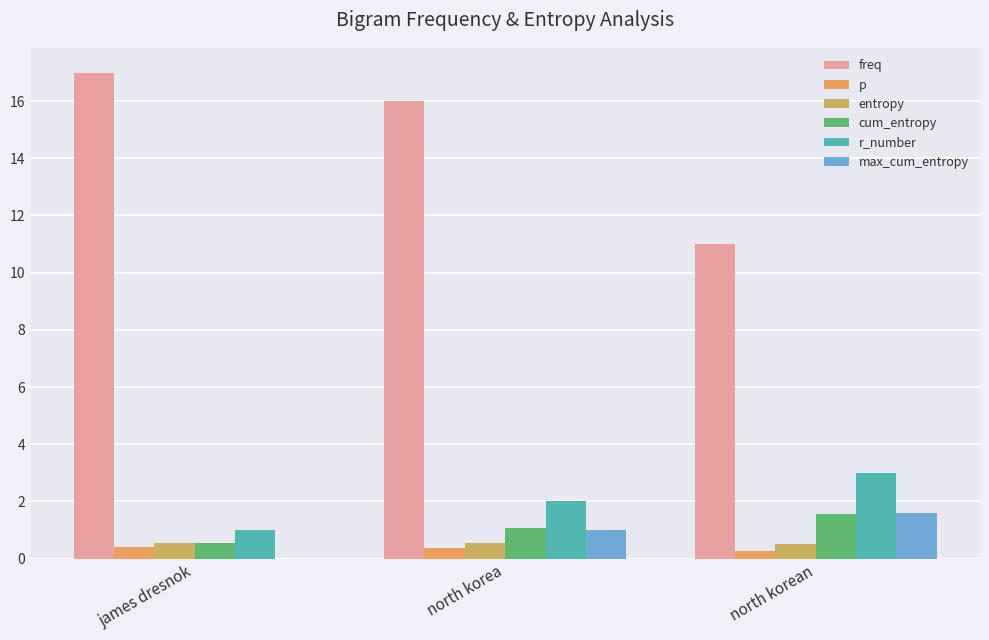

What is the highest value of the freq series?

17.0